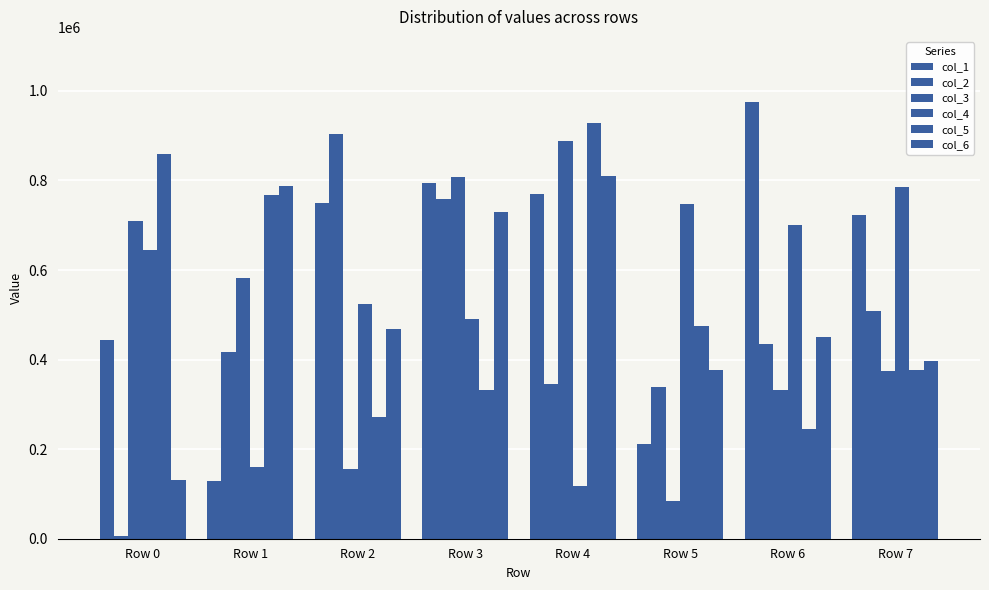

What is the difference between the second highest and minimum values in the col_1 series?

665785